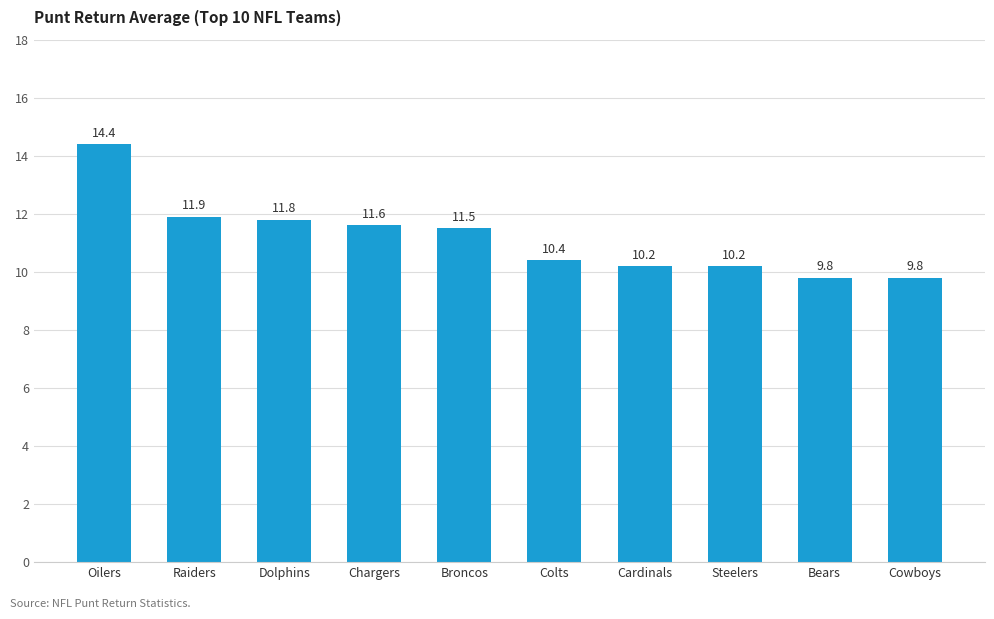

Reading left to right, transcribe all the data shown in this chart.

14.4	11.9	11.8	11.6	11.5	10.4	10.2	10.2	9.8	9.8